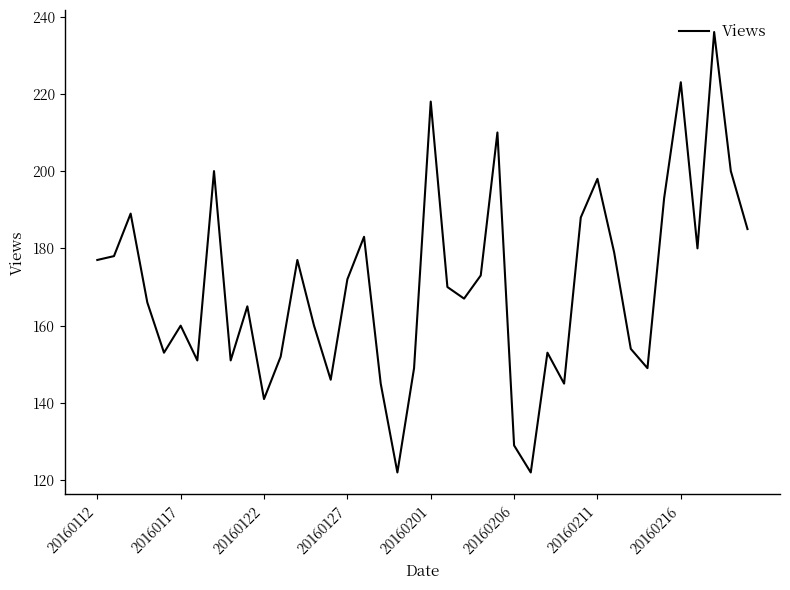

What is the minimum value shown in the chart?

122